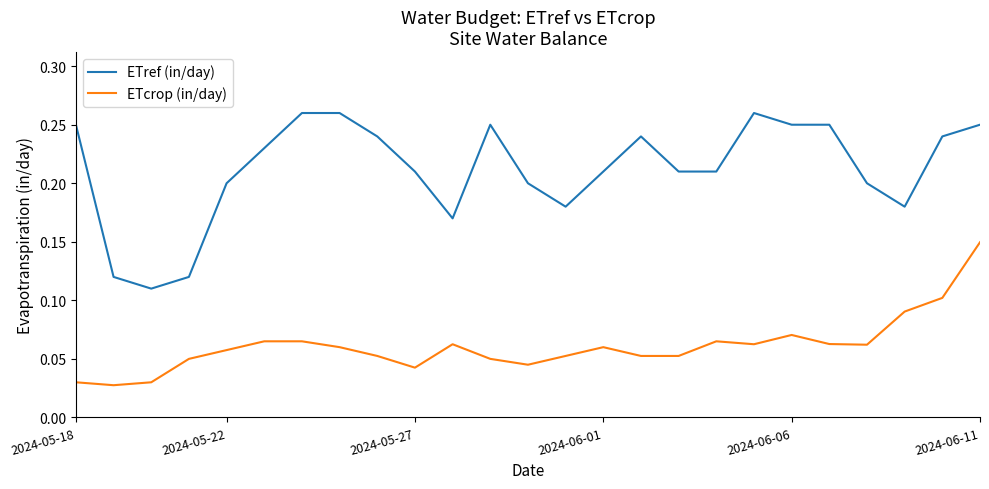

Which series has the largest range (max minus min)?

ETref (in/day)